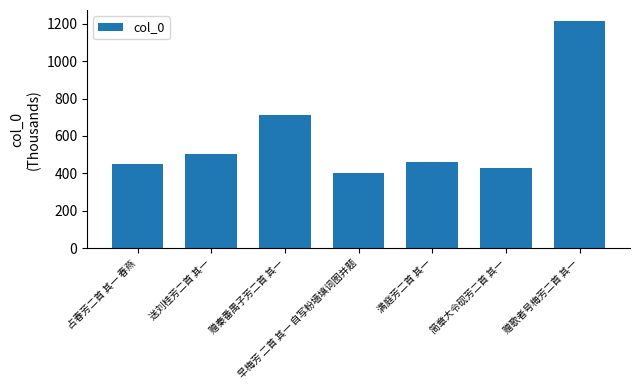

Where is the data nearest to the value 806?

赠秦番禺子芳二首 其一